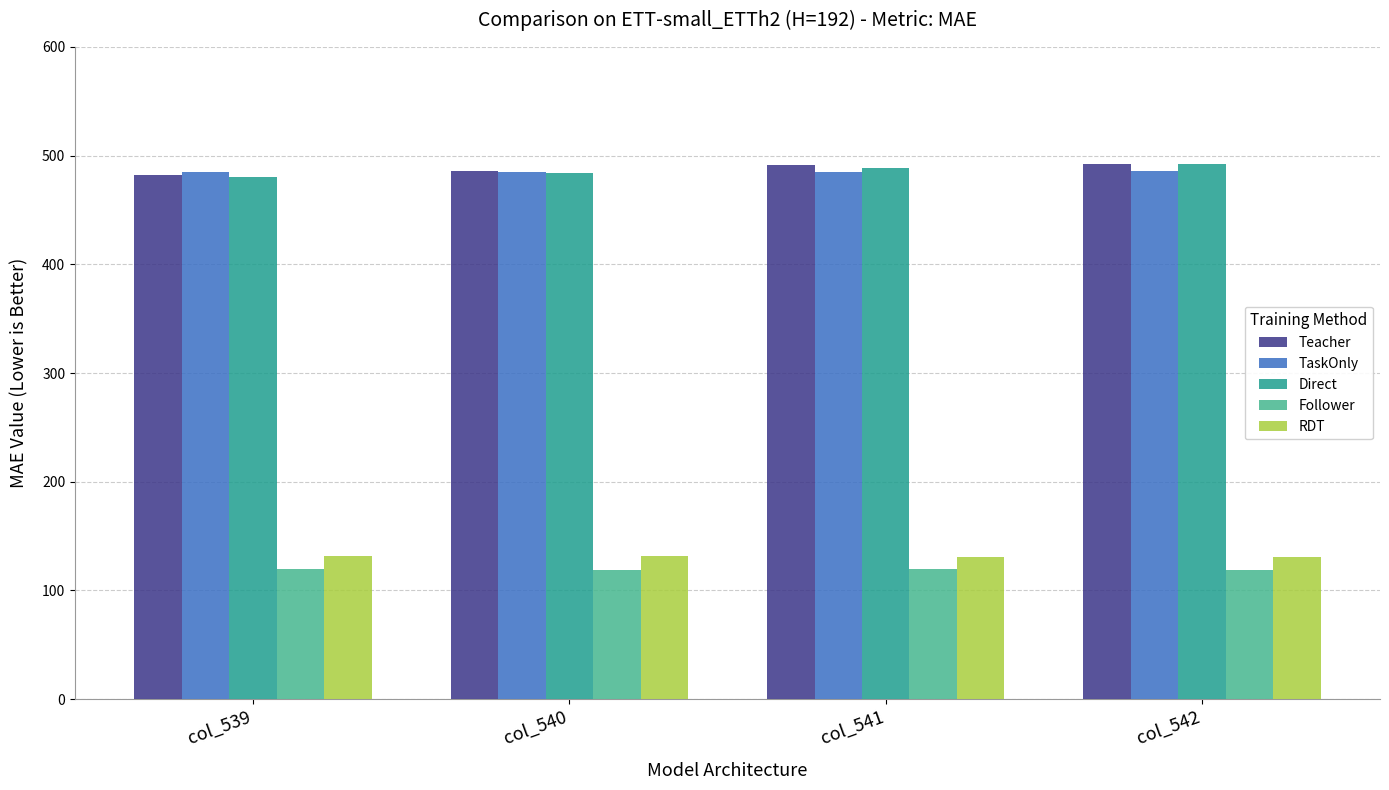

What is the difference between the highest and lowest values at col_540?

367.0